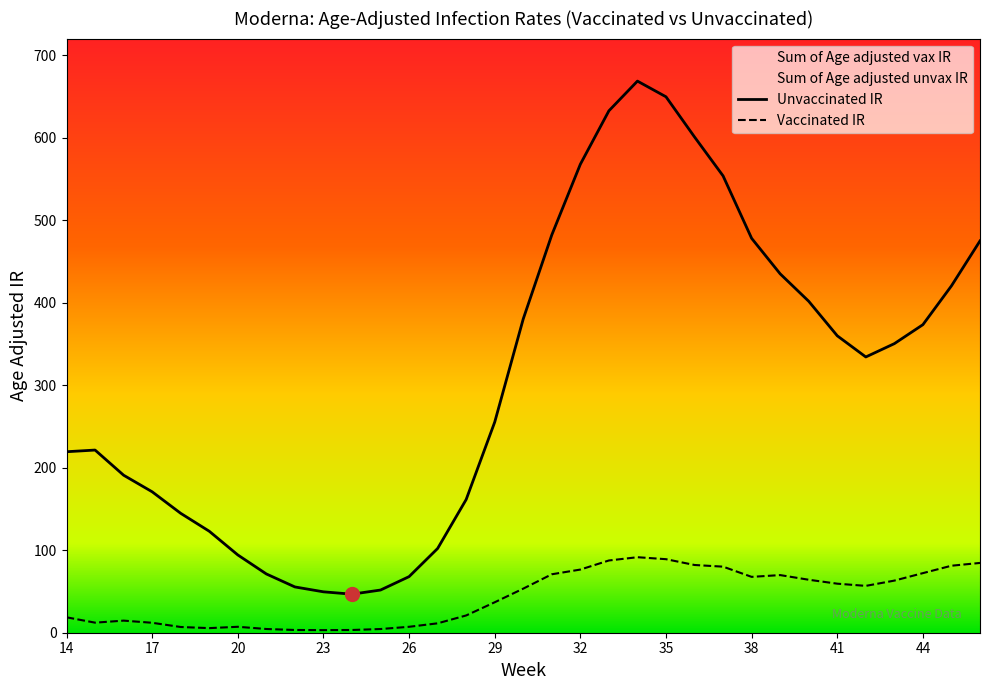

Which label corresponds to the largest value in the chart?

34